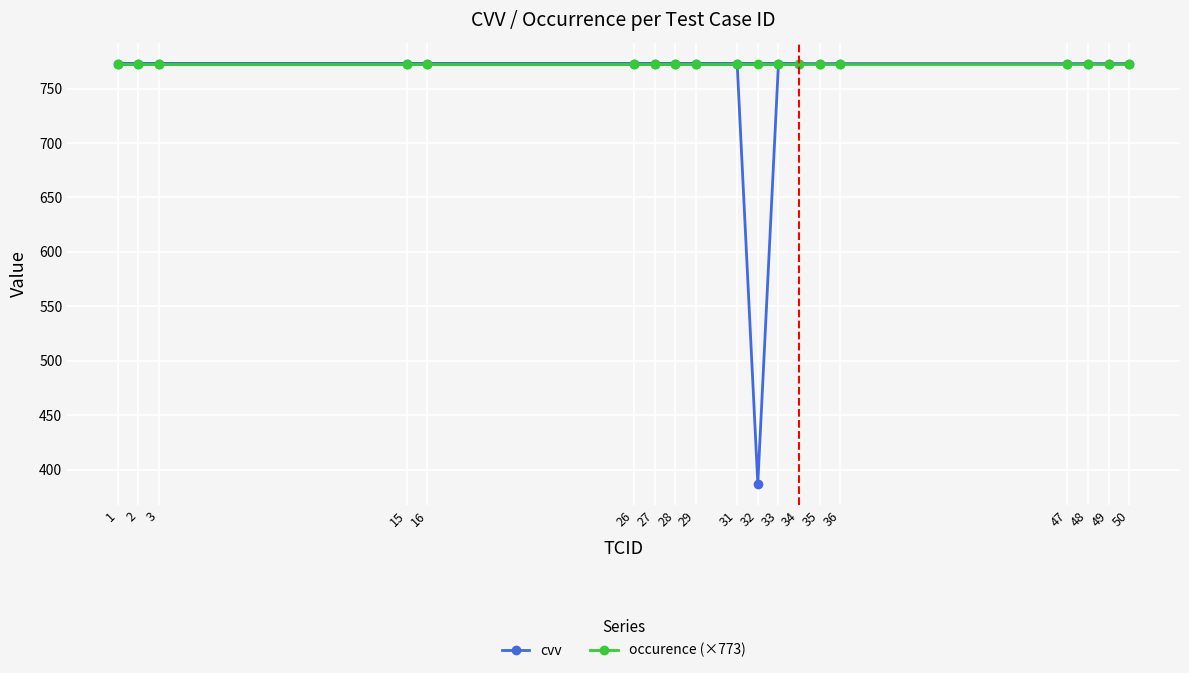

At how many categories does at least one series exceed 687?

19